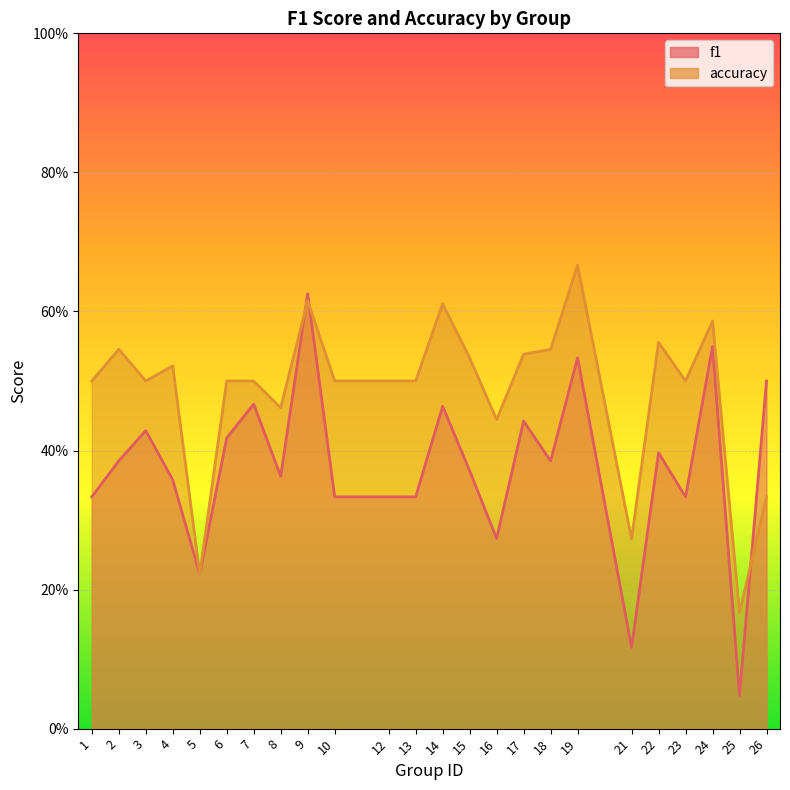

List the series in order of their overall mean, lowest first.

f1, accuracy